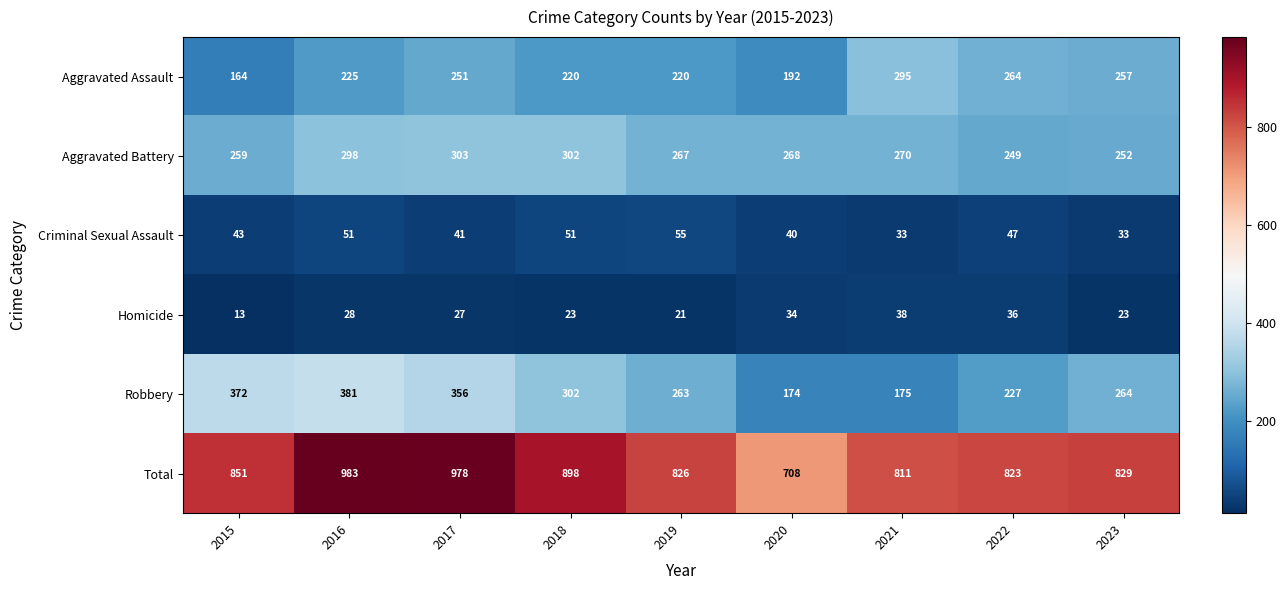

Which series has the largest range (max minus min)?

Total